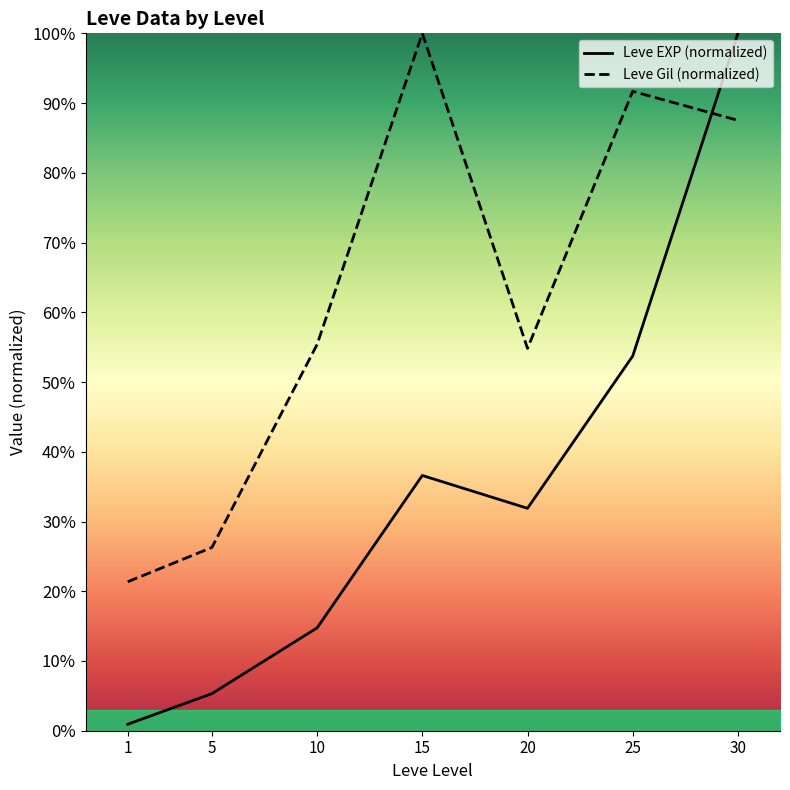

After their last crossing, which series has the higher values: Leve EXP (normalized) or Leve Gil (normalized)?

Leve EXP (normalized)